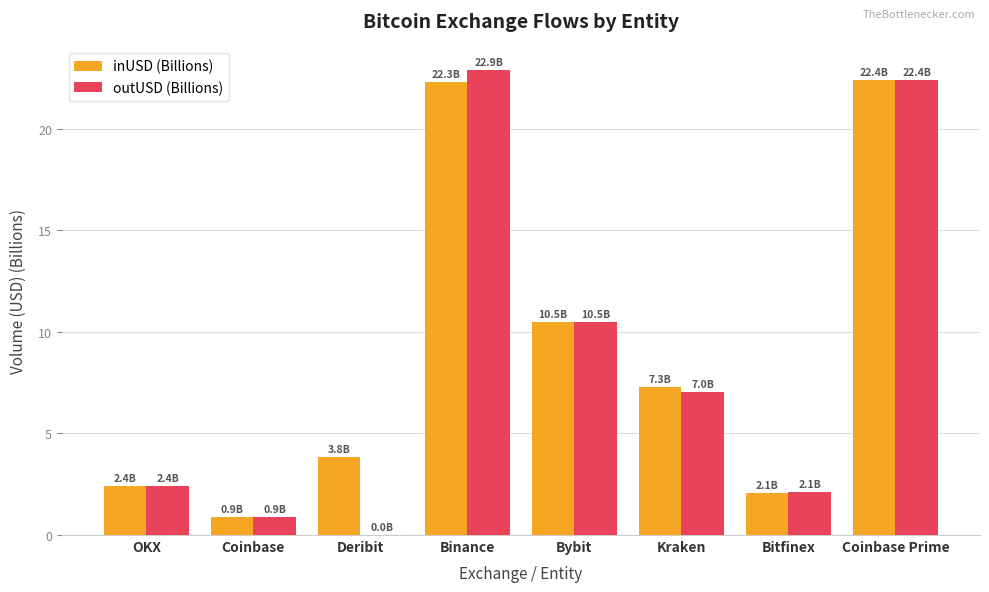

How many categories are shown in the chart?

8